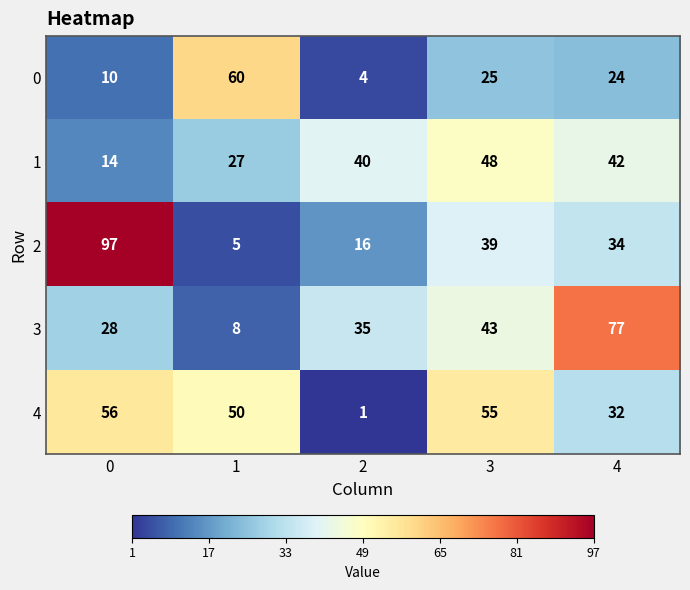

The value of 4 at 0 is 33. True or false?

False